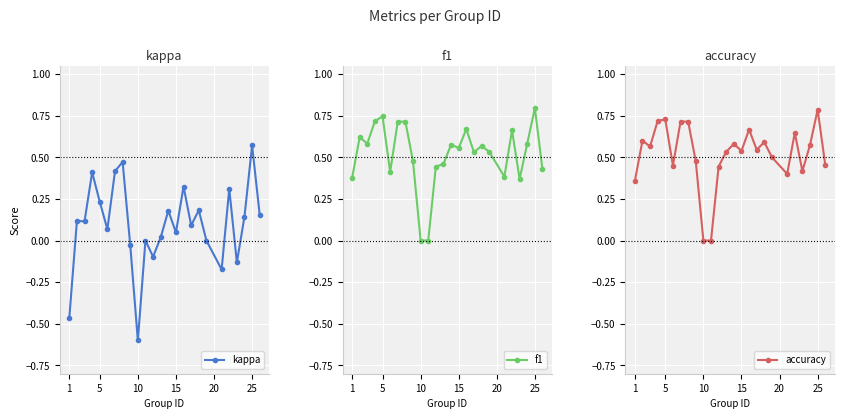

At which label does kappa reach its minimum?

10